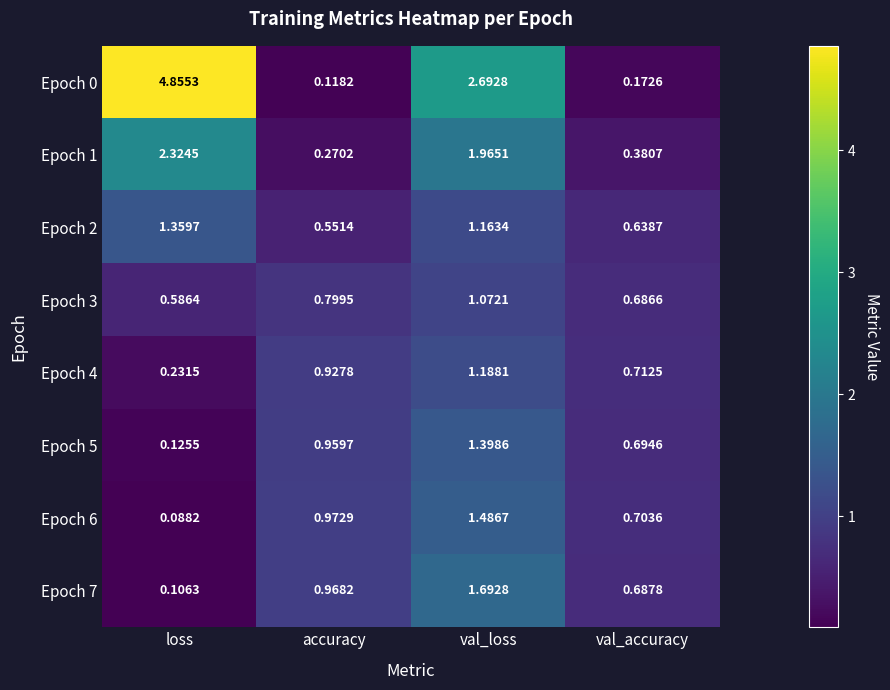

How many series are shown in this chart?

8